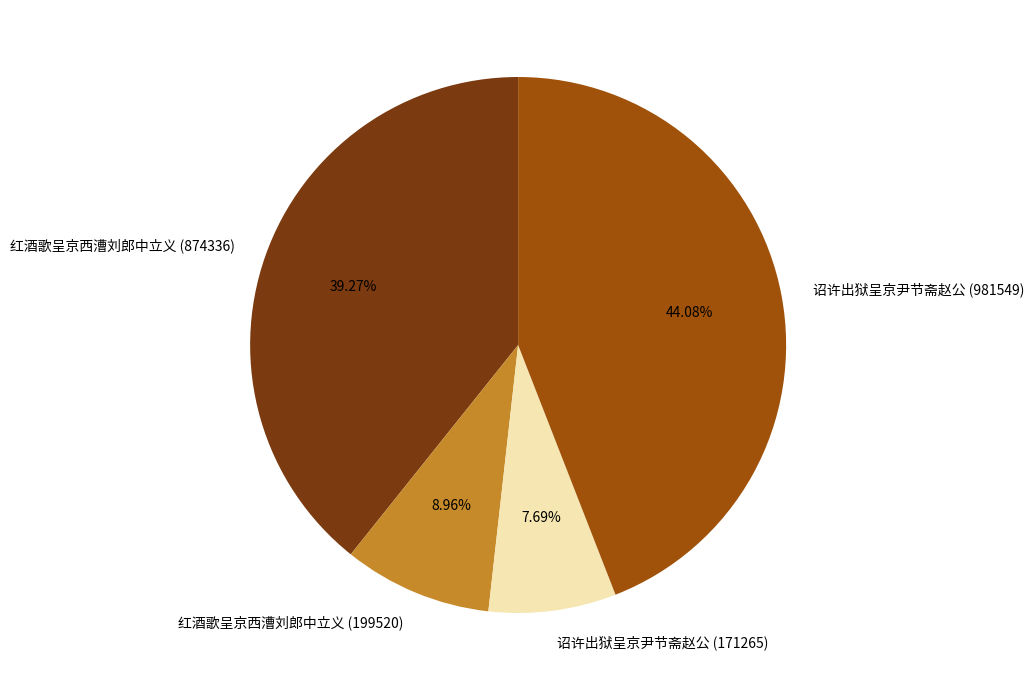

Combined, do 诏许出狱呈京尹节斋赵公 (981549) and 红酒歌呈京西漕刘郎中立义 (199520) account for over 50%?

Yes